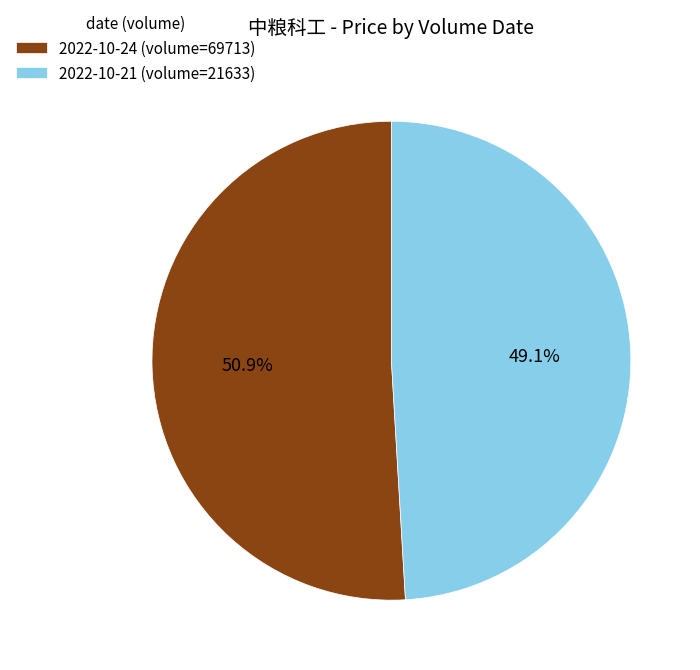

What percentage do 2022-10-24 (volume=69713) and 2022-10-21 (volume=21633) together represent?

100.0%